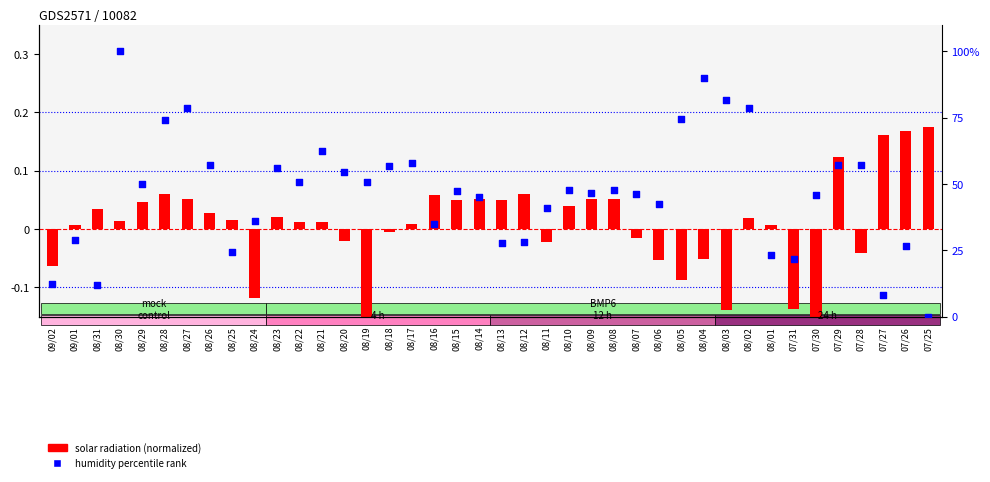

What is the total value across all series at 07/28?

57.0